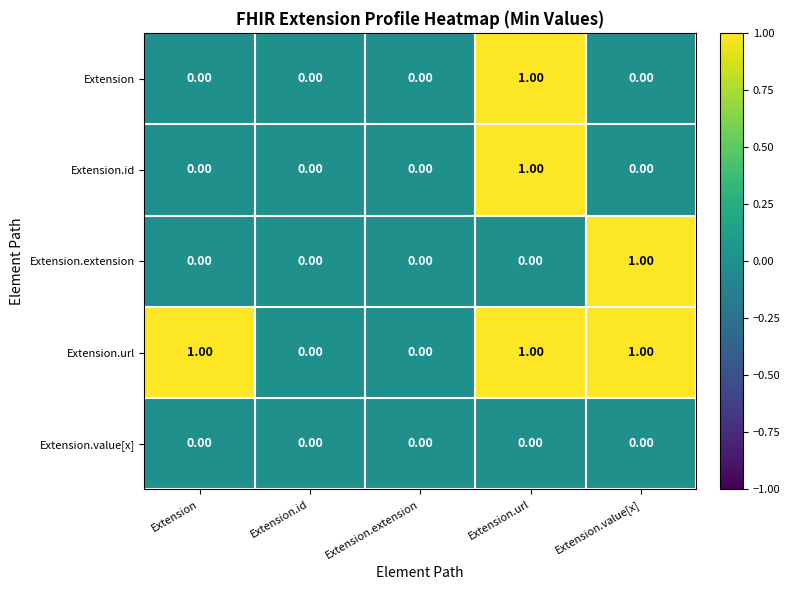

At which category is the sum across all series the highest?

Extension.url